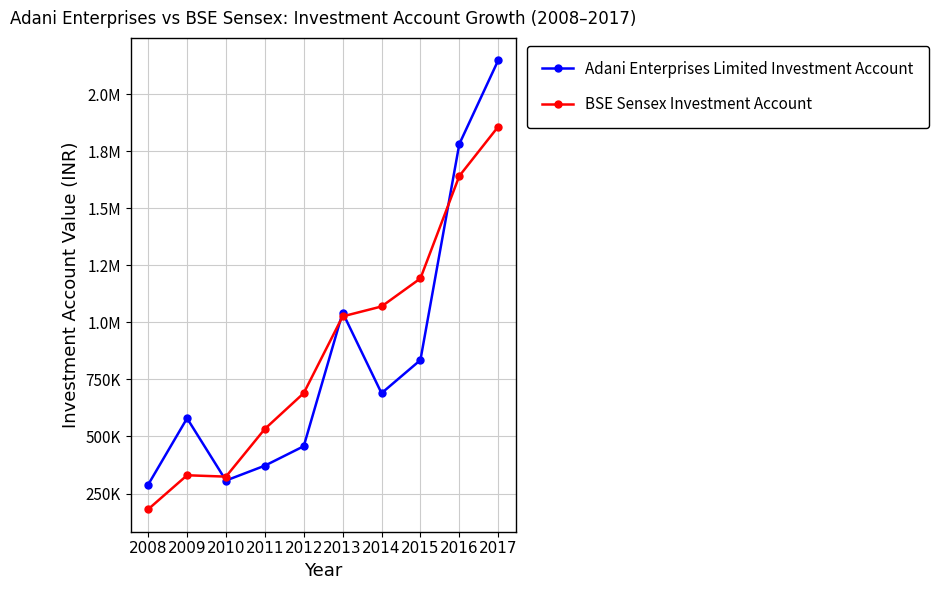

How many interior local valleys does the Adani Enterprises Limited Investment Account series have?

2